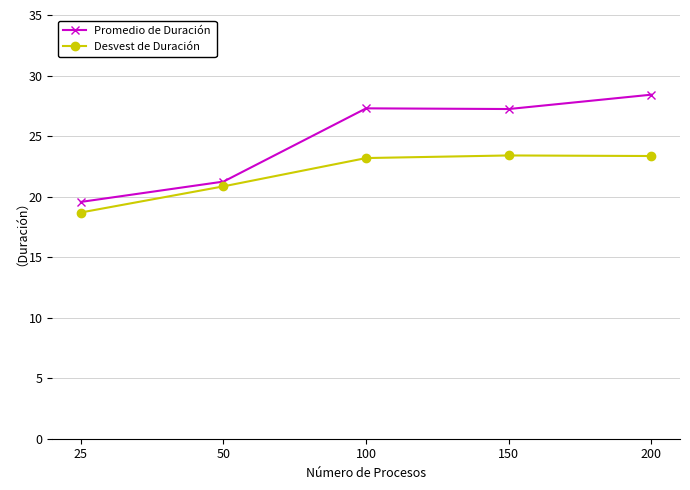

True or false: Promedio de Duración has more than 1 interior local peaks.

False